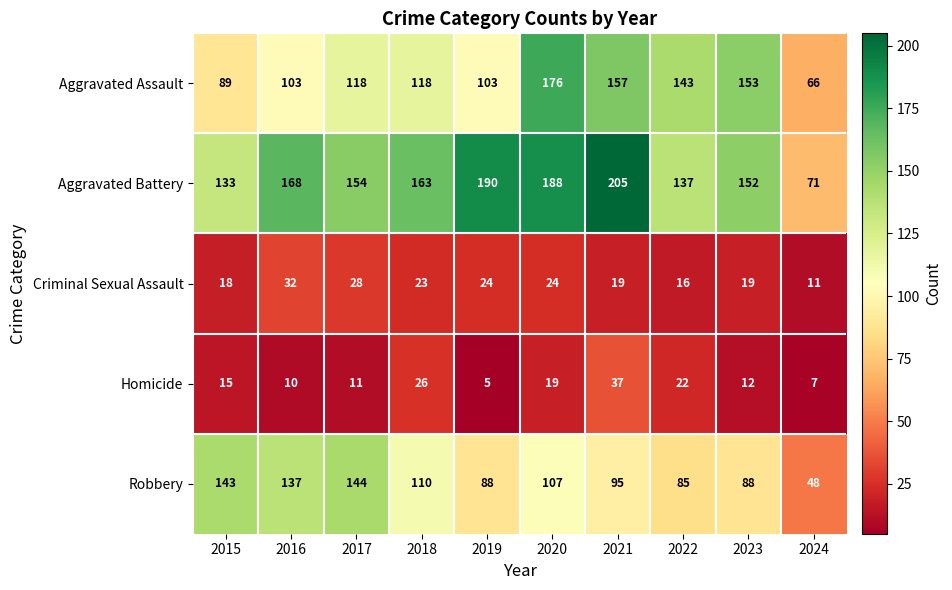

Which series has the largest total across all categories?

Aggravated Battery